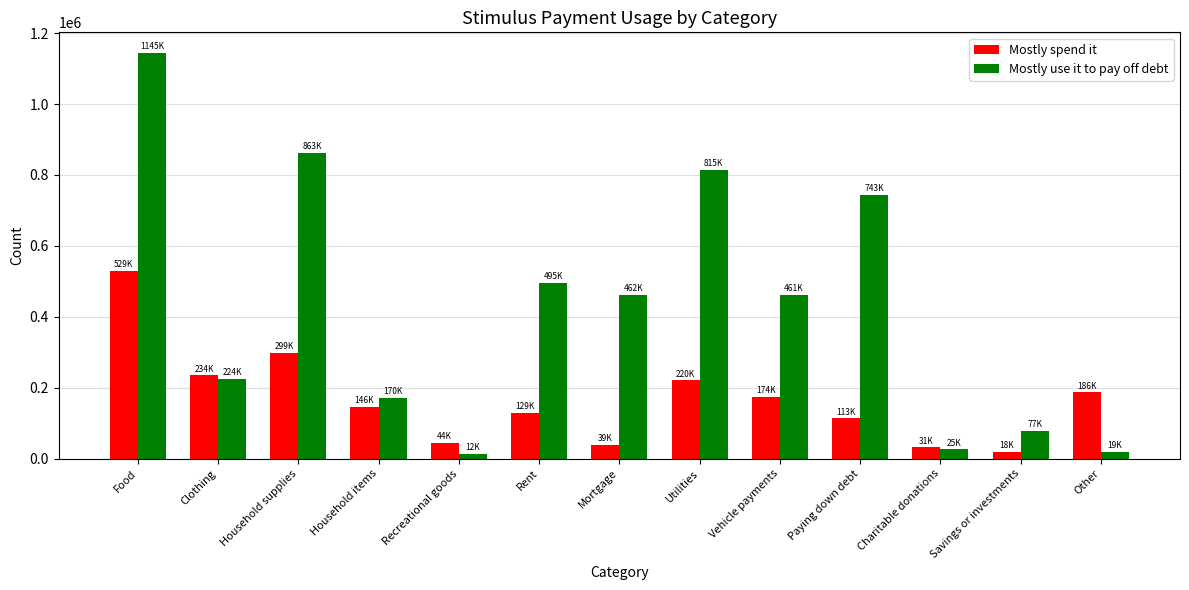

Which series has the widest spread of values?

Mostly use it to pay off debt